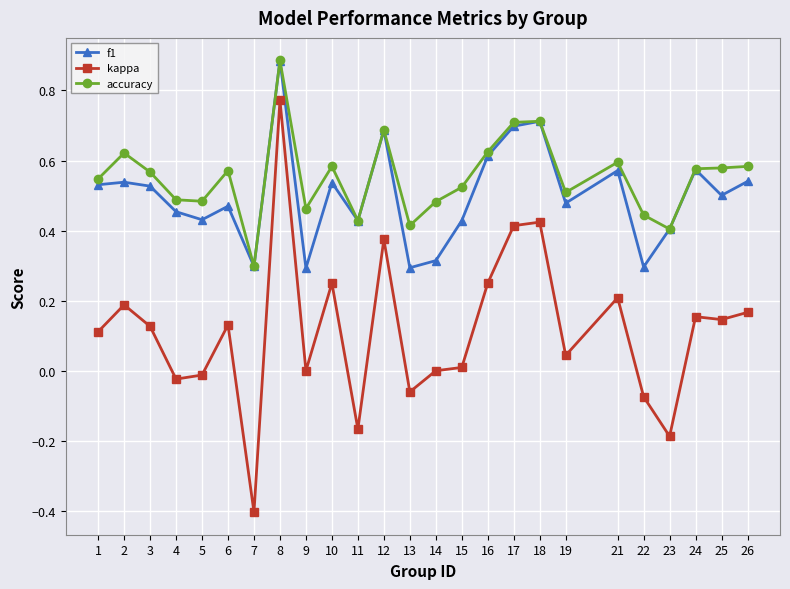

Which category has the lowest value in the accuracy series?

7